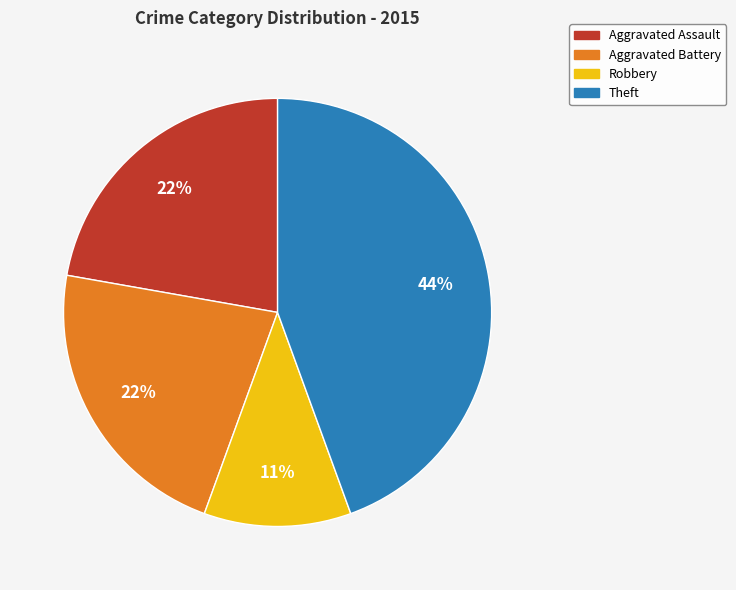

Count the number of slices in the pie.

4